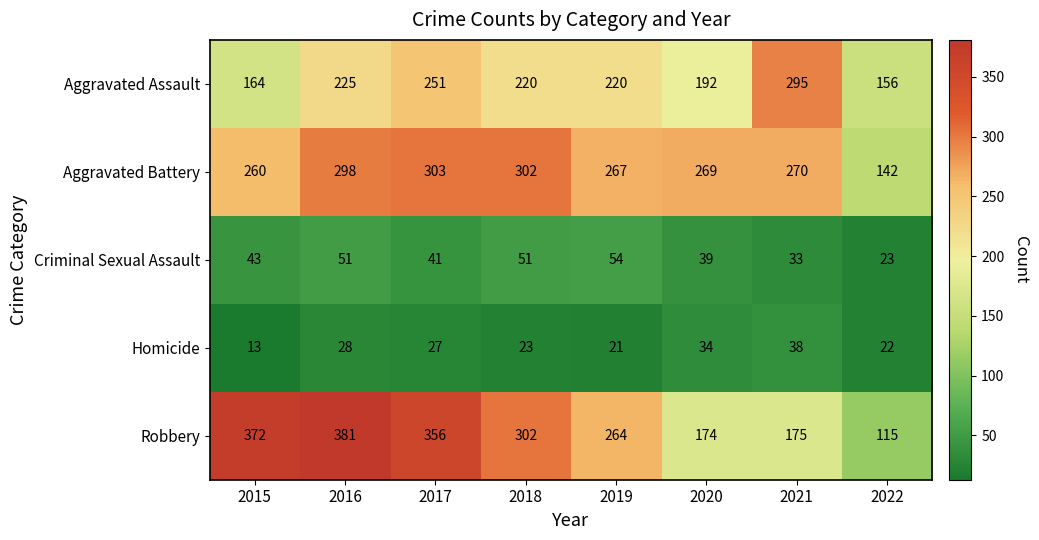

Between 2021 and 2022, which series saw the biggest shift?

Aggravated Assault